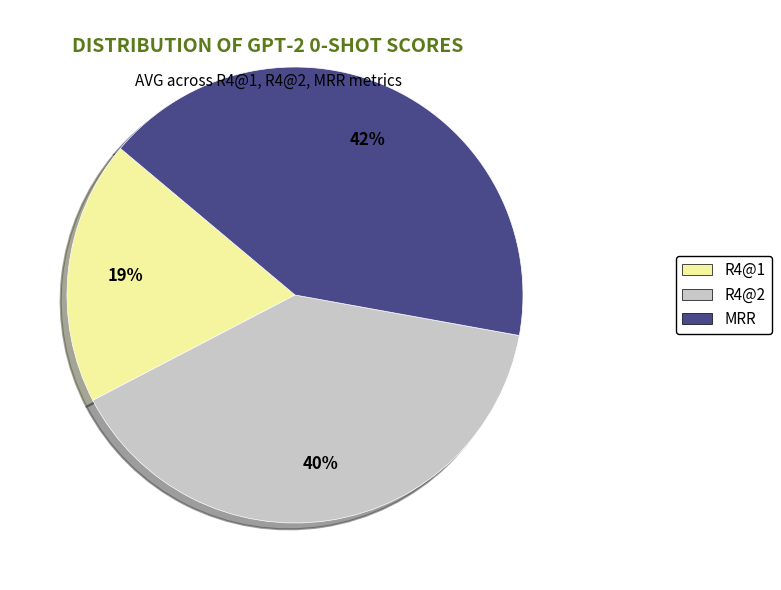

The MRR slice represents 42% of the pie. True or false?

True